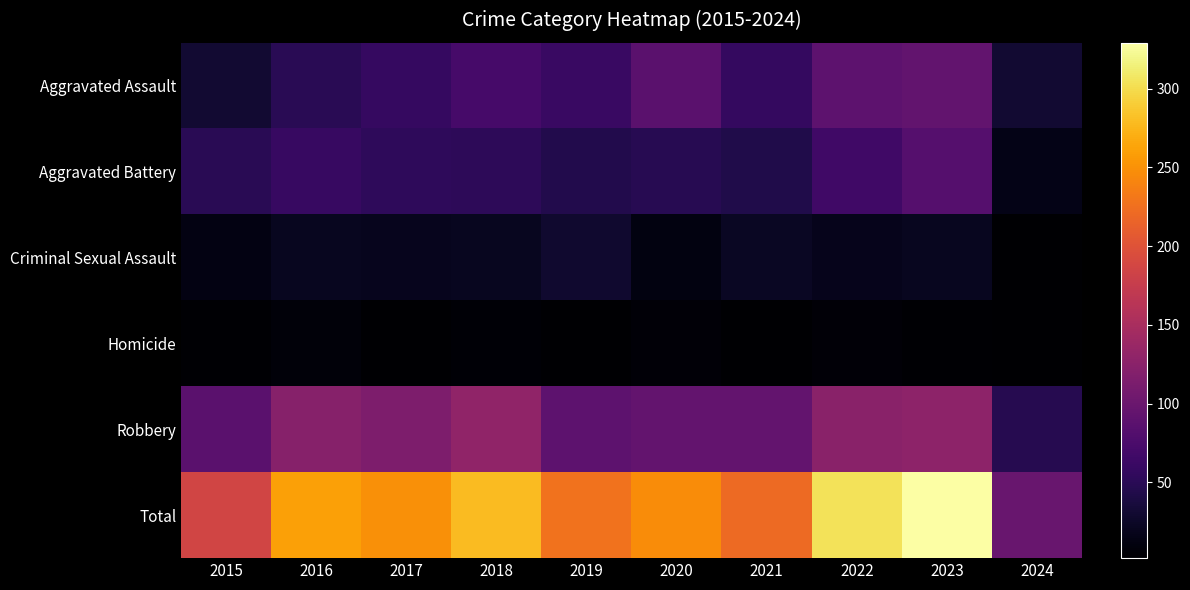

Which series has the largest total across all categories?

Total